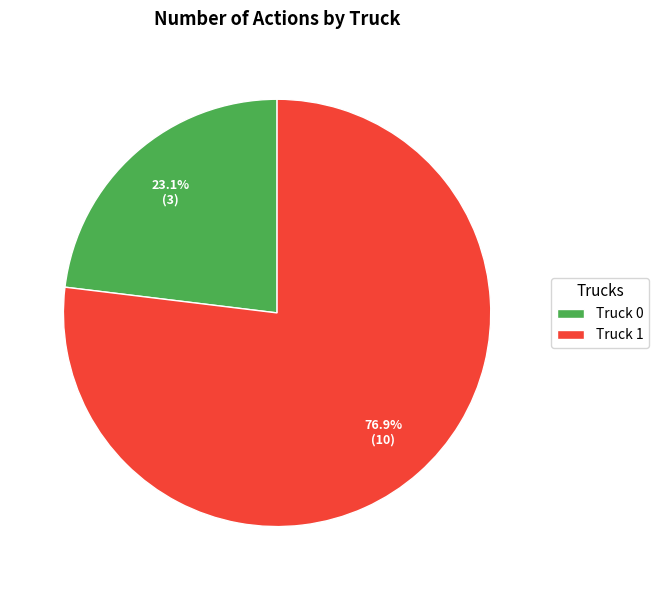

To the nearest percent, what is the difference between the largest and smallest slice percentages?

54%